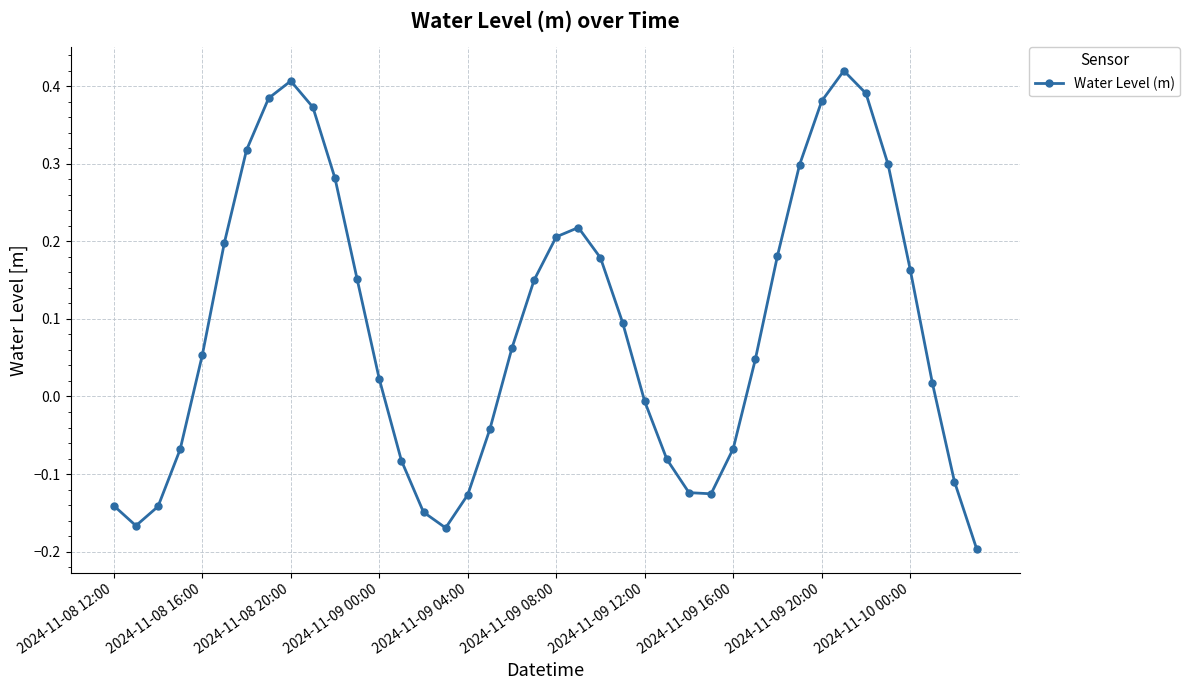

True or false: the data has more than 0 interior local peaks.

True